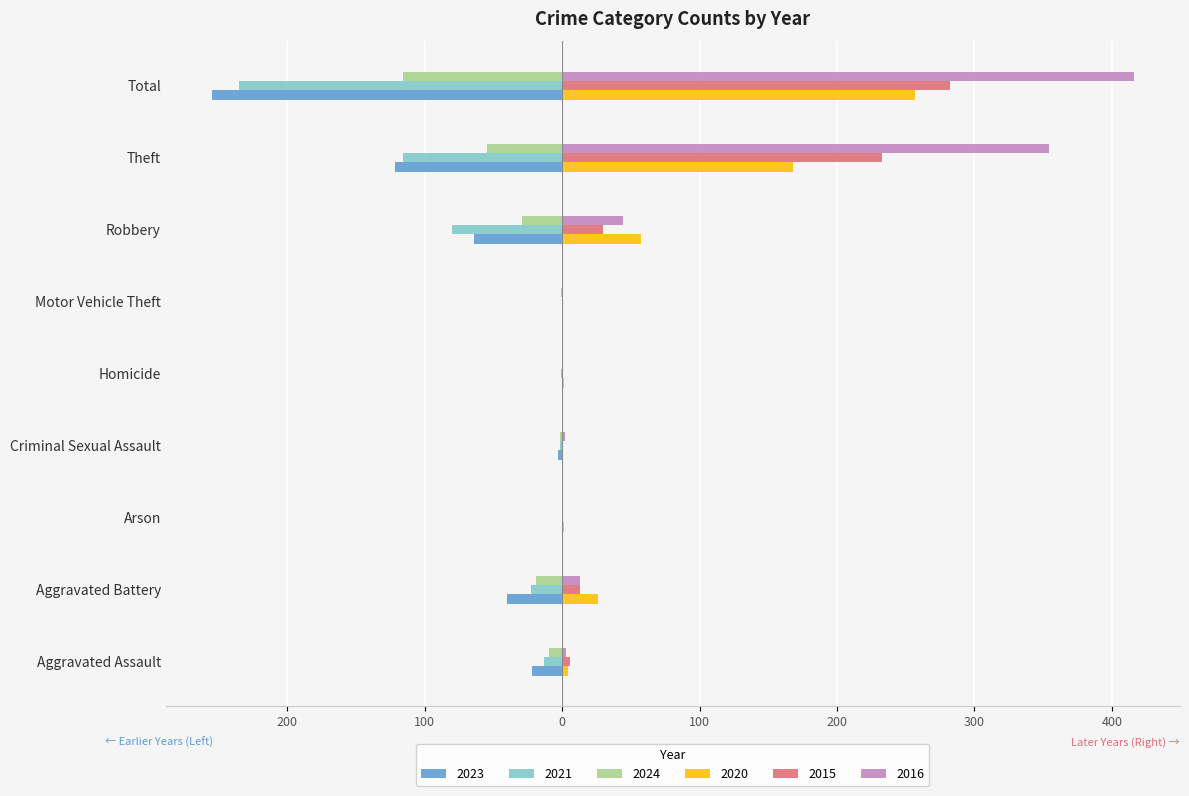

Reading left to right, what are all the values shown in this chart?

2023: -22	-40	0	-3	0	0	-64	-122	-255
2021: -13	-23	0	-2	-1	0	-80	-116	-235
2024: -10	-19	0	-2	0	-1	-29	-55	-116
2020: 4	26	1	0	1	0	57	168	257
2015: 6	13	0	0	0	0	30	233	282
2016: 3	13	0	2	0	0	44	354	416